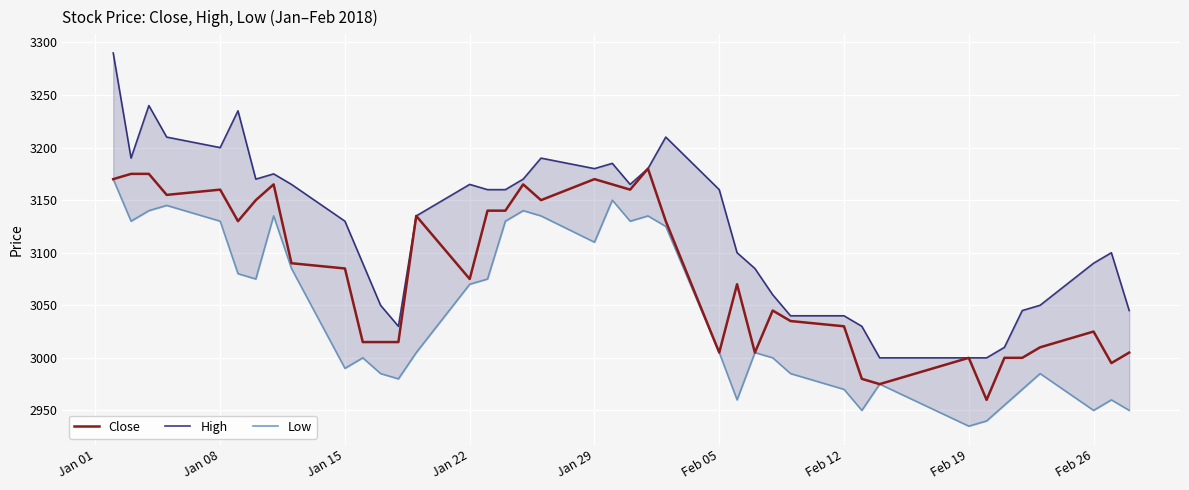

What is the highest value of the Close series?

3180